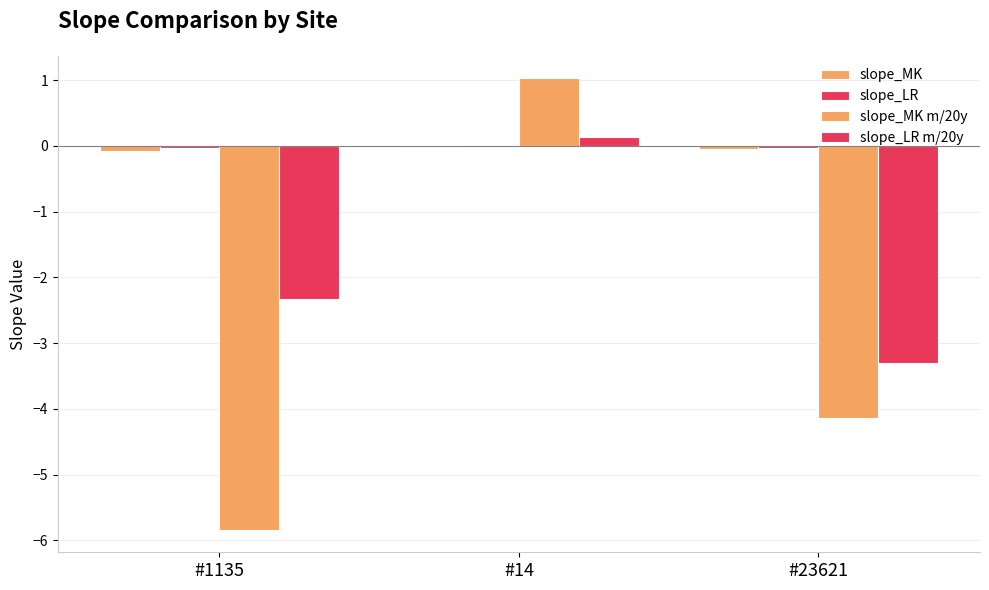

The slope_LR series shows 0.0 at #14. True or false?

False